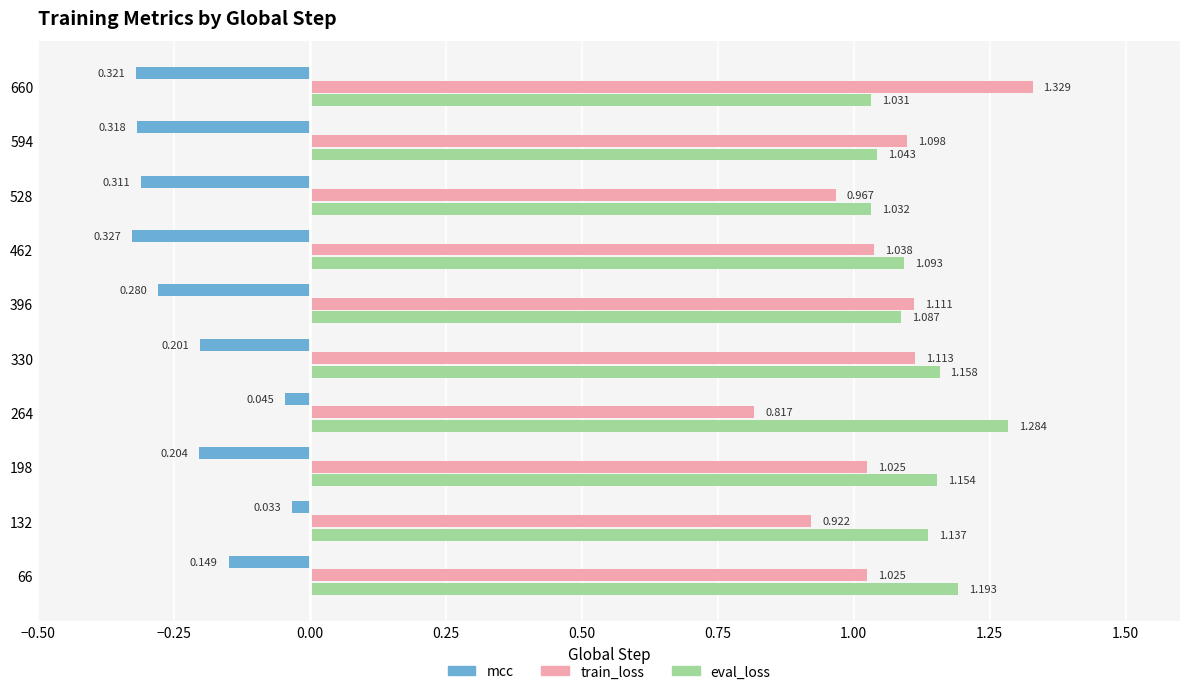

Which series changed the most between 462 and 660?

train_loss